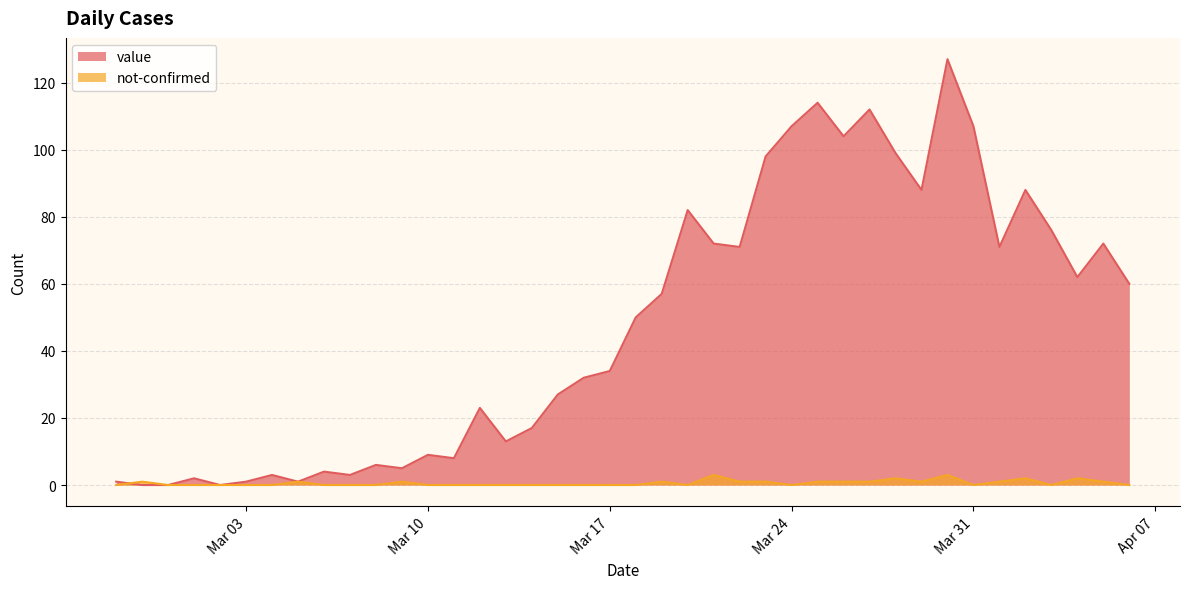

Rank the series by their average value, from lowest to highest.

not-confirmed, value